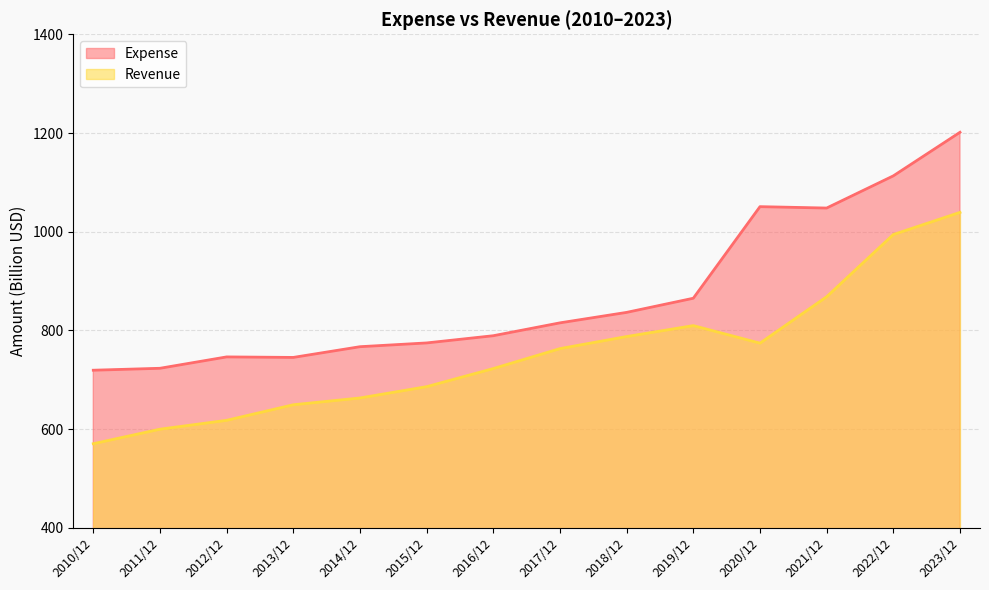

At which category is the sum across all series the highest?

2023/12